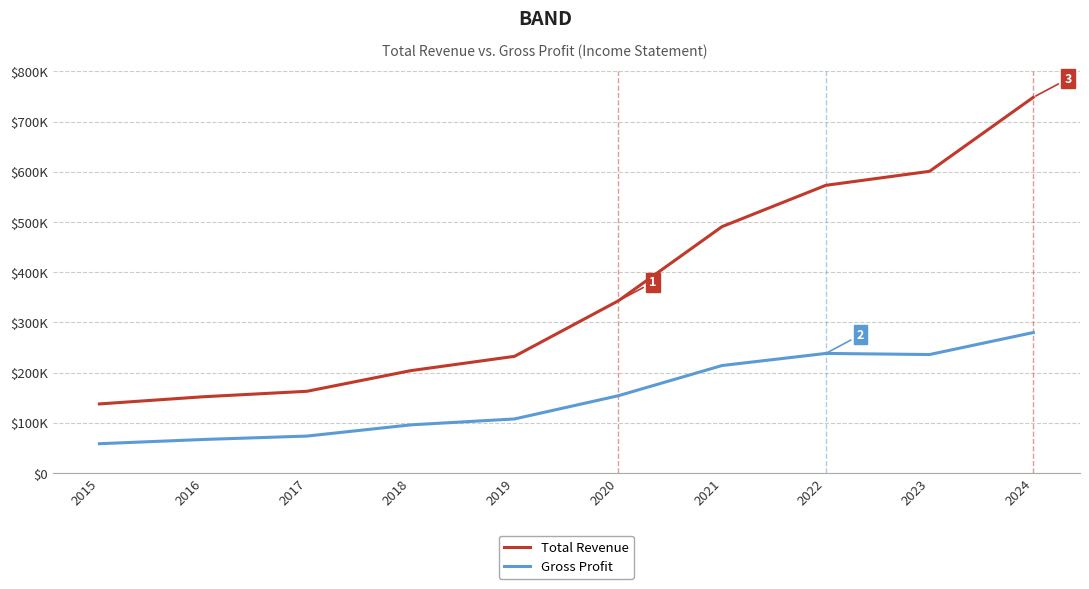

Reading right to left, transcribe all the data shown in this chart.

Total Revenue: 748500	601100	573200	490900	343100	232600	204100	163000	152100	137800
Gross Profit: 280000	236200	238400	214300	154100	107900	96100	73800	67000	58600